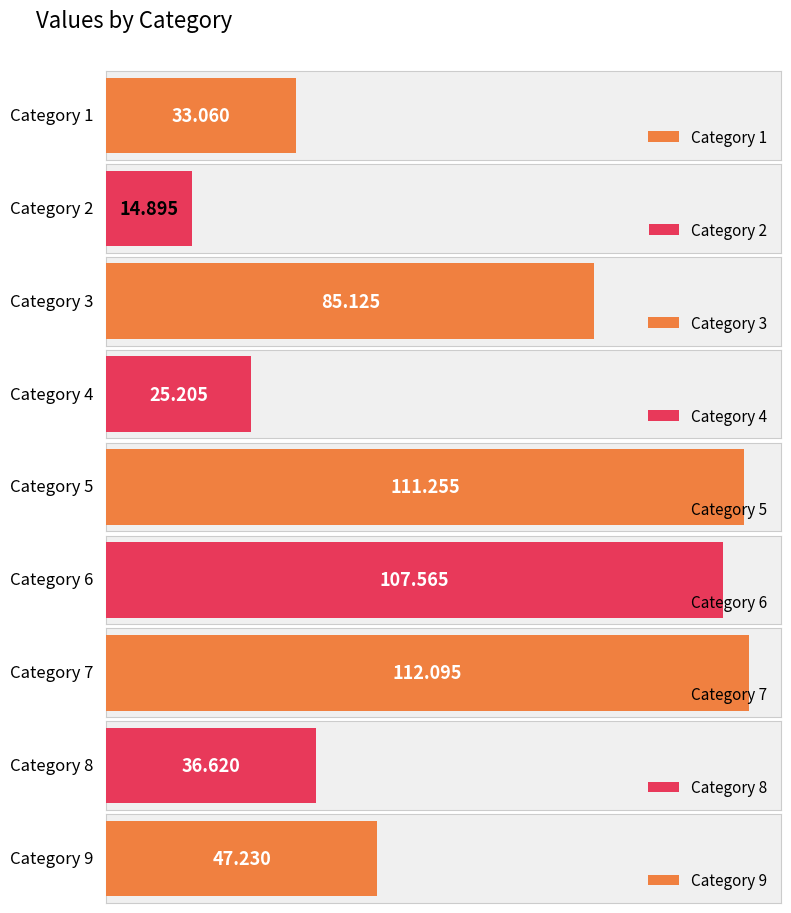

Rank the categories by value from highest to lowest.

7, 5, 6, 3, 9, 8, 1, 4, 2